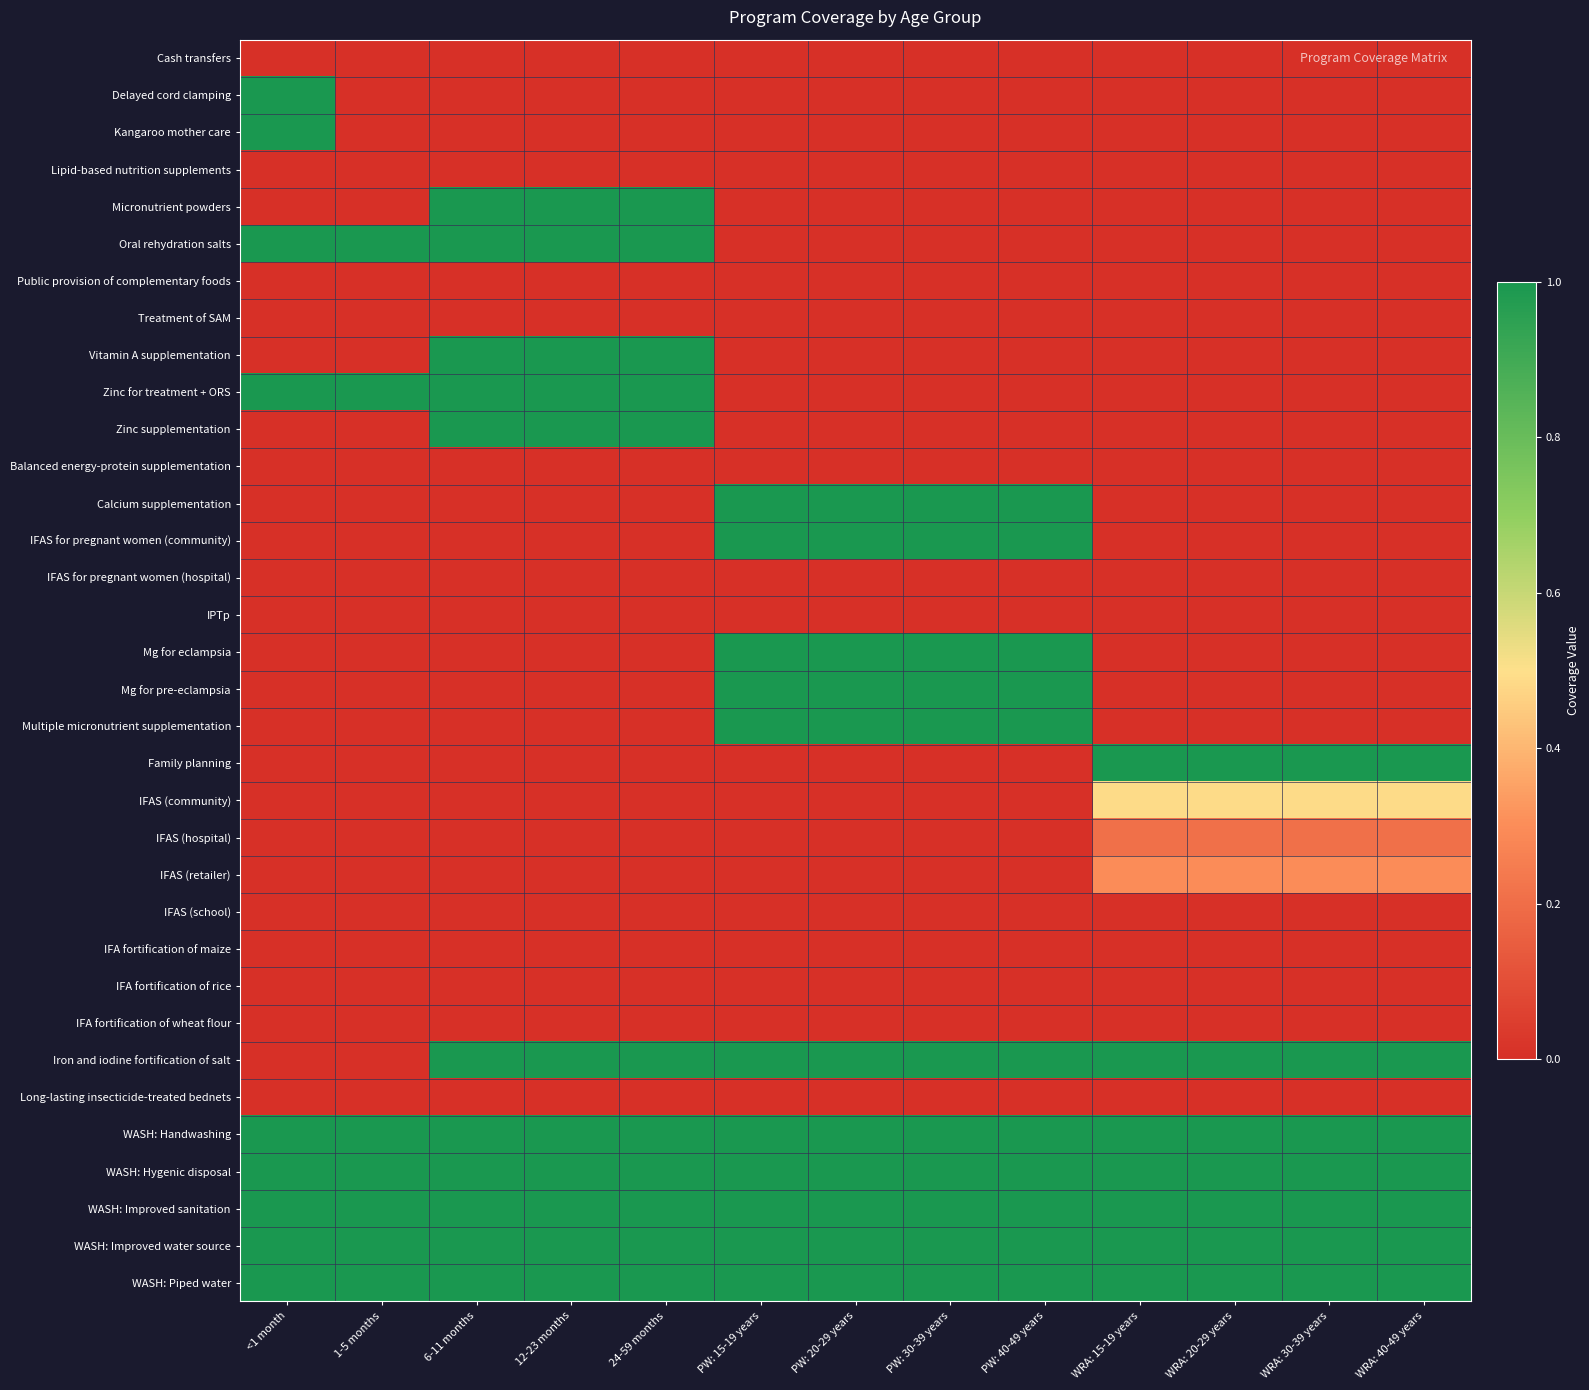

Reading left to right, list all the values displayed in this chart.

Cash transfers: <1 month=0.0	1-5 months=0.0	6-11 months=0.0	12-23 months=0.0	24-59 months=0.0	PW: 15-19 years=0.0	PW: 20-29 years=0.0	PW: 30-39 years=0.0	PW: 40-49 years=0.0	WRA: 15-19 years=0.0	WRA: 20-29 years=0.0	WRA: 30-39 years=0.0	WRA: 40-49 years=0.0
Delayed cord clamping: <1 month=1.0	1-5 months=0.0	6-11 months=0.0	12-23 months=0.0	24-59 months=0.0	PW: 15-19 years=0.0	PW: 20-29 years=0.0	PW: 30-39 years=0.0	PW: 40-49 years=0.0	WRA: 15-19 years=0.0	WRA: 20-29 years=0.0	WRA: 30-39 years=0.0	WRA: 40-49 years=0.0
Kangaroo mother care: <1 month=1.0	1-5 months=0.0	6-11 months=0.0	12-23 months=0.0	24-59 months=0.0	PW: 15-19 years=0.0	PW: 20-29 years=0.0	PW: 30-39 years=0.0	PW: 40-49 years=0.0	WRA: 15-19 years=0.0	WRA: 20-29 years=0.0	WRA: 30-39 years=0.0	WRA: 40-49 years=0.0
Lipid-based nutrition supplements: <1 month=0.0	1-5 months=0.0	6-11 months=0.0	12-23 months=0.0	24-59 months=0.0	PW: 15-19 years=0.0	PW: 20-29 years=0.0	PW: 30-39 years=0.0	PW: 40-49 years=0.0	WRA: 15-19 years=0.0	WRA: 20-29 years=0.0	WRA: 30-39 years=0.0	WRA: 40-49 years=0.0
Micronutrient powders: <1 month=0.0	1-5 months=0.0	6-11 months=1.0	12-23 months=1.0	24-59 months=1.0	PW: 15-19 years=0.0	PW: 20-29 years=0.0	PW: 30-39 years=0.0	PW: 40-49 years=0.0	WRA: 15-19 years=0.0	WRA: 20-29 years=0.0	WRA: 30-39 years=0.0	WRA: 40-49 years=0.0
Oral rehydration salts: <1 month=1.0	1-5 months=1.0	6-11 months=1.0	12-23 months=1.0	24-59 months=1.0	PW: 15-19 years=0.0	PW: 20-29 years=0.0	PW: 30-39 years=0.0	PW: 40-49 years=0.0	WRA: 15-19 years=0.0	WRA: 20-29 years=0.0	WRA: 30-39 years=0.0	WRA: 40-49 years=0.0
Public provision of complementary foods: <1 month=0.0	1-5 months=0.0	6-11 months=0.0	12-23 months=0.0	24-59 months=0.0	PW: 15-19 years=0.0	PW: 20-29 years=0.0	PW: 30-39 years=0.0	PW: 40-49 years=0.0	WRA: 15-19 years=0.0	WRA: 20-29 years=0.0	WRA: 30-39 years=0.0	WRA: 40-49 years=0.0
Treatment of SAM: <1 month=0.0	1-5 months=0.0	6-11 months=0.0	12-23 months=0.0	24-59 months=0.0	PW: 15-19 years=0.0	PW: 20-29 years=0.0	PW: 30-39 years=0.0	PW: 40-49 years=0.0	WRA: 15-19 years=0.0	WRA: 20-29 years=0.0	WRA: 30-39 years=0.0	WRA: 40-49 years=0.0
Vitamin A supplementation: <1 month=0.0	1-5 months=0.0	6-11 months=1.0	12-23 months=1.0	24-59 months=1.0	PW: 15-19 years=0.0	PW: 20-29 years=0.0	PW: 30-39 years=0.0	PW: 40-49 years=0.0	WRA: 15-19 years=0.0	WRA: 20-29 years=0.0	WRA: 30-39 years=0.0	WRA: 40-49 years=0.0
Zinc for treatment + ORS: <1 month=1.0	1-5 months=1.0	6-11 months=1.0	12-23 months=1.0	24-59 months=1.0	PW: 15-19 years=0.0	PW: 20-29 years=0.0	PW: 30-39 years=0.0	PW: 40-49 years=0.0	WRA: 15-19 years=0.0	WRA: 20-29 years=0.0	WRA: 30-39 years=0.0	WRA: 40-49 years=0.0
Zinc supplementation: <1 month=0.0	1-5 months=0.0	6-11 months=1.0	12-23 months=1.0	24-59 months=1.0	PW: 15-19 years=0.0	PW: 20-29 years=0.0	PW: 30-39 years=0.0	PW: 40-49 years=0.0	WRA: 15-19 years=0.0	WRA: 20-29 years=0.0	WRA: 30-39 years=0.0	WRA: 40-49 years=0.0
Balanced energy-protein supplementation: <1 month=0.0	1-5 months=0.0	6-11 months=0.0	12-23 months=0.0	24-59 months=0.0	PW: 15-19 years=0.0	PW: 20-29 years=0.0	PW: 30-39 years=0.0	PW: 40-49 years=0.0	WRA: 15-19 years=0.0	WRA: 20-29 years=0.0	WRA: 30-39 years=0.0	WRA: 40-49 years=0.0
Calcium supplementation: <1 month=0.0	1-5 months=0.0	6-11 months=0.0	12-23 months=0.0	24-59 months=0.0	PW: 15-19 years=1.0	PW: 20-29 years=1.0	PW: 30-39 years=1.0	PW: 40-49 years=1.0	WRA: 15-19 years=0.0	WRA: 20-29 years=0.0	WRA: 30-39 years=0.0	WRA: 40-49 years=0.0
IFAS for pregnant women (community): <1 month=0.0	1-5 months=0.0	6-11 months=0.0	12-23 months=0.0	24-59 months=0.0	PW: 15-19 years=1.0	PW: 20-29 years=1.0	PW: 30-39 years=1.0	PW: 40-49 years=1.0	WRA: 15-19 years=0.0	WRA: 20-29 years=0.0	WRA: 30-39 years=0.0	WRA: 40-49 years=0.0
IFAS for pregnant women (hospital): <1 month=0.0	1-5 months=0.0	6-11 months=0.0	12-23 months=0.0	24-59 months=0.0	PW: 15-19 years=0.0	PW: 20-29 years=0.0	PW: 30-39 years=0.0	PW: 40-49 years=0.0	WRA: 15-19 years=0.0	WRA: 20-29 years=0.0	WRA: 30-39 years=0.0	WRA: 40-49 years=0.0
IPTp: <1 month=0.0	1-5 months=0.0	6-11 months=0.0	12-23 months=0.0	24-59 months=0.0	PW: 15-19 years=0.0	PW: 20-29 years=0.0	PW: 30-39 years=0.0	PW: 40-49 years=0.0	WRA: 15-19 years=0.0	WRA: 20-29 years=0.0	WRA: 30-39 years=0.0	WRA: 40-49 years=0.0
Mg for eclampsia: <1 month=0.0	1-5 months=0.0	6-11 months=0.0	12-23 months=0.0	24-59 months=0.0	PW: 15-19 years=1.0	PW: 20-29 years=1.0	PW: 30-39 years=1.0	PW: 40-49 years=1.0	WRA: 15-19 years=0.0	WRA: 20-29 years=0.0	WRA: 30-39 years=0.0	WRA: 40-49 years=0.0
Mg for pre-eclampsia: <1 month=0.0	1-5 months=0.0	6-11 months=0.0	12-23 months=0.0	24-59 months=0.0	PW: 15-19 years=1.0	PW: 20-29 years=1.0	PW: 30-39 years=1.0	PW: 40-49 years=1.0	WRA: 15-19 years=0.0	WRA: 20-29 years=0.0	WRA: 30-39 years=0.0	WRA: 40-49 years=0.0
Multiple micronutrient supplementation: <1 month=0.0	1-5 months=0.0	6-11 months=0.0	12-23 months=0.0	24-59 months=0.0	PW: 15-19 years=1.0	PW: 20-29 years=1.0	PW: 30-39 years=1.0	PW: 40-49 years=1.0	WRA: 15-19 years=0.0	WRA: 20-29 years=0.0	WRA: 30-39 years=0.0	WRA: 40-49 years=0.0
Family planning: <1 month=0.0	1-5 months=0.0	6-11 months=0.0	12-23 months=0.0	24-59 months=0.0	PW: 15-19 years=0.0	PW: 20-29 years=0.0	PW: 30-39 years=0.0	PW: 40-49 years=0.0	WRA: 15-19 years=1.0	WRA: 20-29 years=1.0	WRA: 30-39 years=1.0	WRA: 40-49 years=1.0
IFAS (community): <1 month=0.0	1-5 months=0.0	6-11 months=0.0	12-23 months=0.0	24-59 months=0.0	PW: 15-19 years=0.0	PW: 20-29 years=0.0	PW: 30-39 years=0.0	PW: 40-49 years=0.0	WRA: 15-19 years=0.5	WRA: 20-29 years=0.5	WRA: 30-39 years=0.5	WRA: 40-49 years=0.5
IFAS (hospital): <1 month=0.0	1-5 months=0.0	6-11 months=0.0	12-23 months=0.0	24-59 months=0.0	PW: 15-19 years=0.0	PW: 20-29 years=0.0	PW: 30-39 years=0.0	PW: 40-49 years=0.0	WRA: 15-19 years=0.2	WRA: 20-29 years=0.2	WRA: 30-39 years=0.2	WRA: 40-49 years=0.2
IFAS (retailer): <1 month=0.0	1-5 months=0.0	6-11 months=0.0	12-23 months=0.0	24-59 months=0.0	PW: 15-19 years=0.0	PW: 20-29 years=0.0	PW: 30-39 years=0.0	PW: 40-49 years=0.0	WRA: 15-19 years=0.3	WRA: 20-29 years=0.3	WRA: 30-39 years=0.3	WRA: 40-49 years=0.3
IFAS (school): <1 month=0.0	1-5 months=0.0	6-11 months=0.0	12-23 months=0.0	24-59 months=0.0	PW: 15-19 years=0.0	PW: 20-29 years=0.0	PW: 30-39 years=0.0	PW: 40-49 years=0.0	WRA: 15-19 years=0.0	WRA: 20-29 years=0.0	WRA: 30-39 years=0.0	WRA: 40-49 years=0.0
IFA fortification of maize: <1 month=0.0	1-5 months=0.0	6-11 months=0.0	12-23 months=0.0	24-59 months=0.0	PW: 15-19 years=0.0	PW: 20-29 years=0.0	PW: 30-39 years=0.0	PW: 40-49 years=0.0	WRA: 15-19 years=0.0	WRA: 20-29 years=0.0	WRA: 30-39 years=0.0	WRA: 40-49 years=0.0
IFA fortification of rice: <1 month=0.0	1-5 months=0.0	6-11 months=0.0	12-23 months=0.0	24-59 months=0.0	PW: 15-19 years=0.0	PW: 20-29 years=0.0	PW: 30-39 years=0.0	PW: 40-49 years=0.0	WRA: 15-19 years=0.0	WRA: 20-29 years=0.0	WRA: 30-39 years=0.0	WRA: 40-49 years=0.0
IFA fortification of wheat flour: <1 month=0.0	1-5 months=0.0	6-11 months=0.0	12-23 months=0.0	24-59 months=0.0	PW: 15-19 years=0.0	PW: 20-29 years=0.0	PW: 30-39 years=0.0	PW: 40-49 years=0.0	WRA: 15-19 years=0.0	WRA: 20-29 years=0.0	WRA: 30-39 years=0.0	WRA: 40-49 years=0.0
Iron and iodine fortification of salt: <1 month=0.0	1-5 months=0.0	6-11 months=1.0	12-23 months=1.0	24-59 months=1.0	PW: 15-19 years=1.0	PW: 20-29 years=1.0	PW: 30-39 years=1.0	PW: 40-49 years=1.0	WRA: 15-19 years=1.0	WRA: 20-29 years=1.0	WRA: 30-39 years=1.0	WRA: 40-49 years=1.0
Long-lasting insecticide-treated bednets: <1 month=0.0	1-5 months=0.0	6-11 months=0.0	12-23 months=0.0	24-59 months=0.0	PW: 15-19 years=0.0	PW: 20-29 years=0.0	PW: 30-39 years=0.0	PW: 40-49 years=0.0	WRA: 15-19 years=0.0	WRA: 20-29 years=0.0	WRA: 30-39 years=0.0	WRA: 40-49 years=0.0
WASH: Handwashing: <1 month=1.0	1-5 months=1.0	6-11 months=1.0	12-23 months=1.0	24-59 months=1.0	PW: 15-19 years=1.0	PW: 20-29 years=1.0	PW: 30-39 years=1.0	PW: 40-49 years=1.0	WRA: 15-19 years=1.0	WRA: 20-29 years=1.0	WRA: 30-39 years=1.0	WRA: 40-49 years=1.0
WASH: Hygenic disposal: <1 month=1.0	1-5 months=1.0	6-11 months=1.0	12-23 months=1.0	24-59 months=1.0	PW: 15-19 years=1.0	PW: 20-29 years=1.0	PW: 30-39 years=1.0	PW: 40-49 years=1.0	WRA: 15-19 years=1.0	WRA: 20-29 years=1.0	WRA: 30-39 years=1.0	WRA: 40-49 years=1.0
WASH: Improved sanitation: <1 month=1.0	1-5 months=1.0	6-11 months=1.0	12-23 months=1.0	24-59 months=1.0	PW: 15-19 years=1.0	PW: 20-29 years=1.0	PW: 30-39 years=1.0	PW: 40-49 years=1.0	WRA: 15-19 years=1.0	WRA: 20-29 years=1.0	WRA: 30-39 years=1.0	WRA: 40-49 years=1.0
WASH: Improved water source: <1 month=1.0	1-5 months=1.0	6-11 months=1.0	12-23 months=1.0	24-59 months=1.0	PW: 15-19 years=1.0	PW: 20-29 years=1.0	PW: 30-39 years=1.0	PW: 40-49 years=1.0	WRA: 15-19 years=1.0	WRA: 20-29 years=1.0	WRA: 30-39 years=1.0	WRA: 40-49 years=1.0
WASH: Piped water: <1 month=1.0	1-5 months=1.0	6-11 months=1.0	12-23 months=1.0	24-59 months=1.0	PW: 15-19 years=1.0	PW: 20-29 years=1.0	PW: 30-39 years=1.0	PW: 40-49 years=1.0	WRA: 15-19 years=1.0	WRA: 20-29 years=1.0	WRA: 30-39 years=1.0	WRA: 40-49 years=1.0